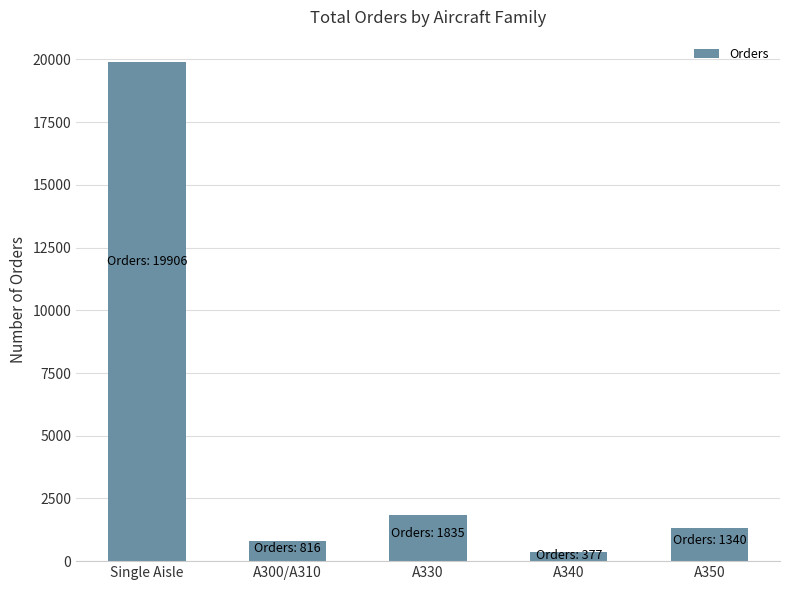

What is the difference between the values at Single Aisle and A340?

19529